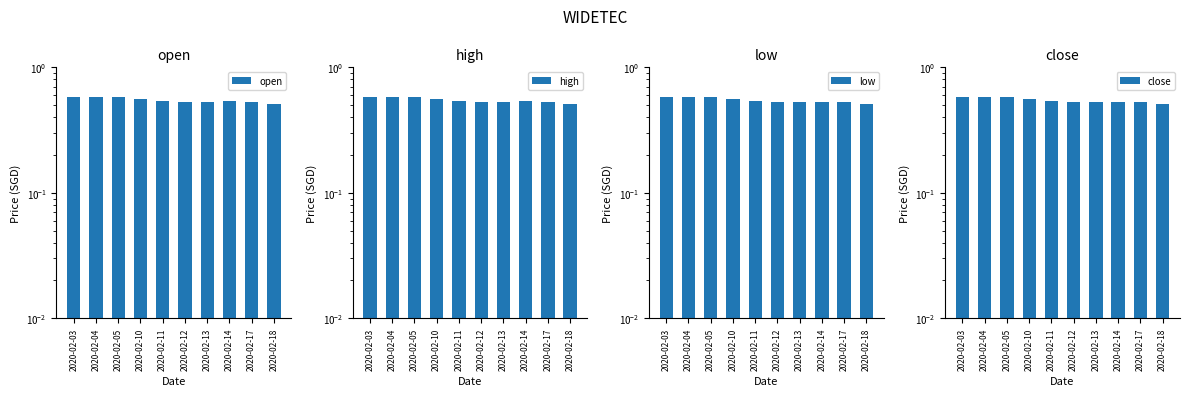

How many close values are between 0 and 1?

10